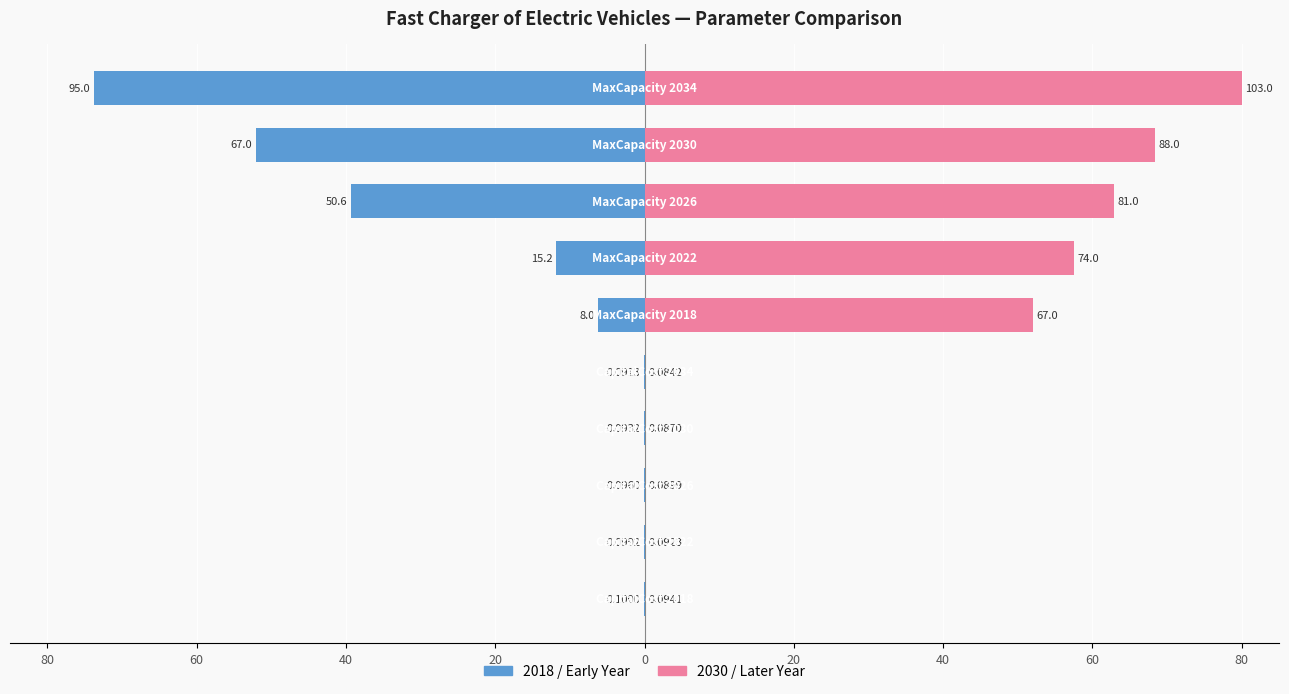

How many groups of bars are there?

10